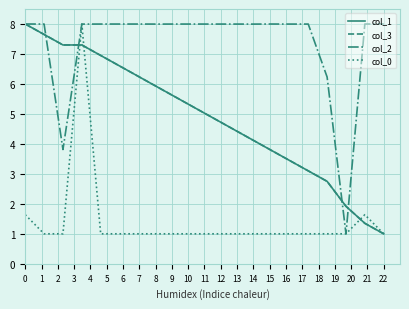

What is the lowest value of the col_2 series?

1.0